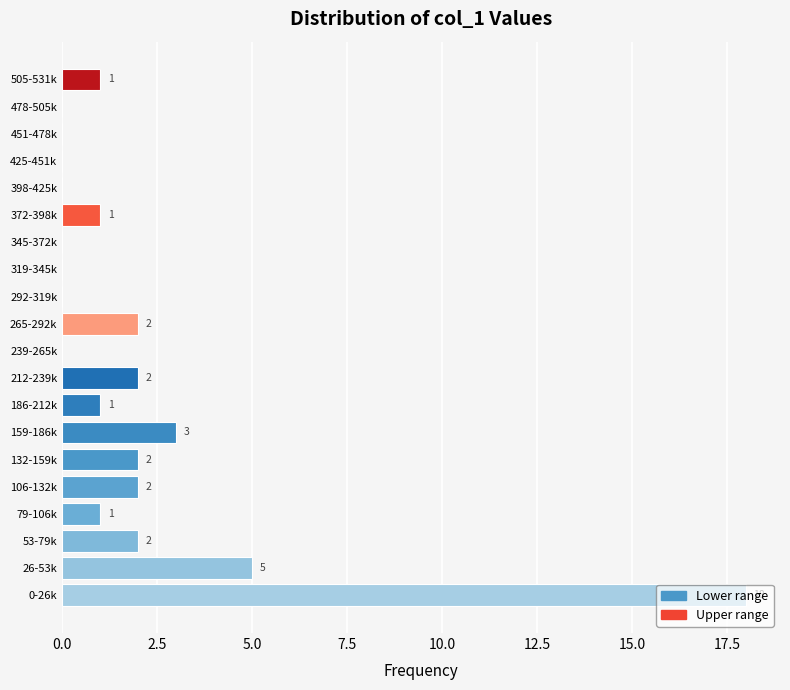

At which label is the value closest to 9?

26-53k